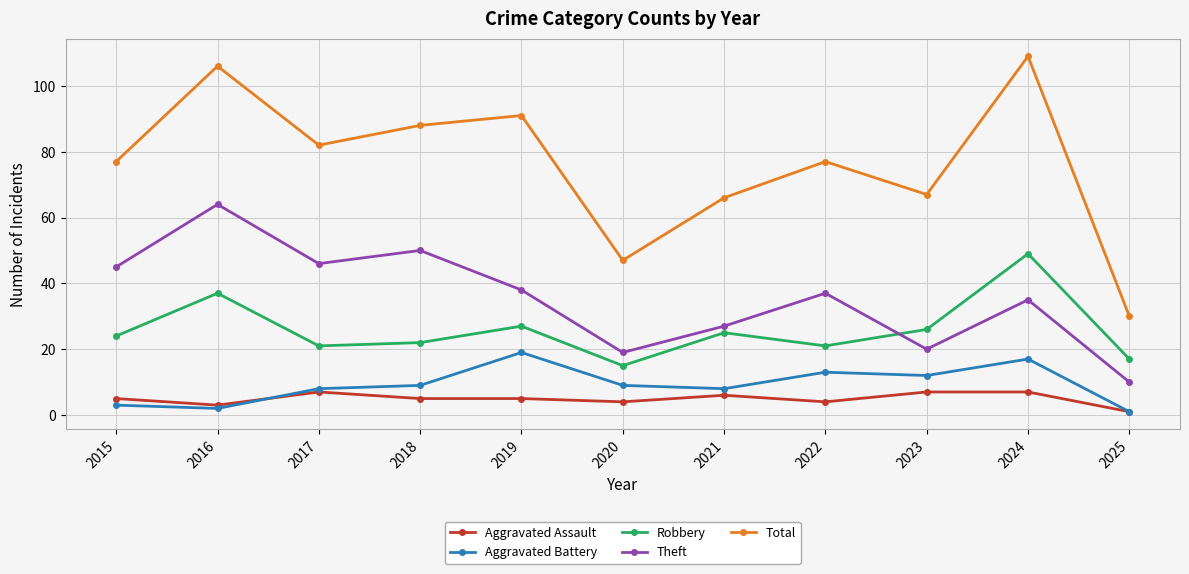

What is the value of the Theft point at the 4th from the left?

50